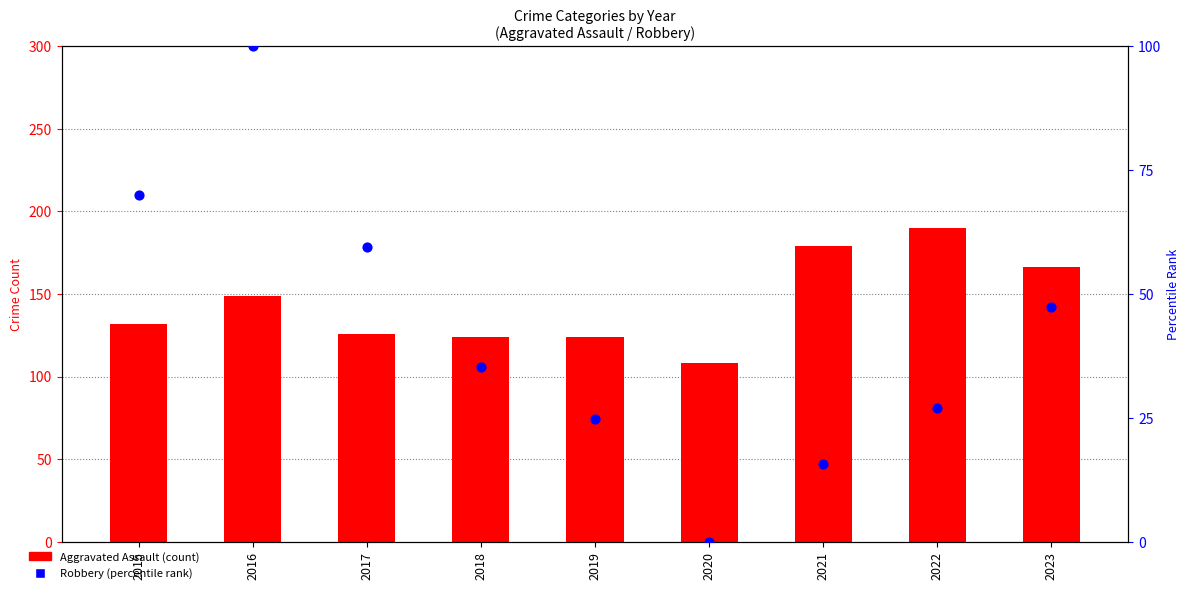

At which category is the sum across all series the highest?

2016